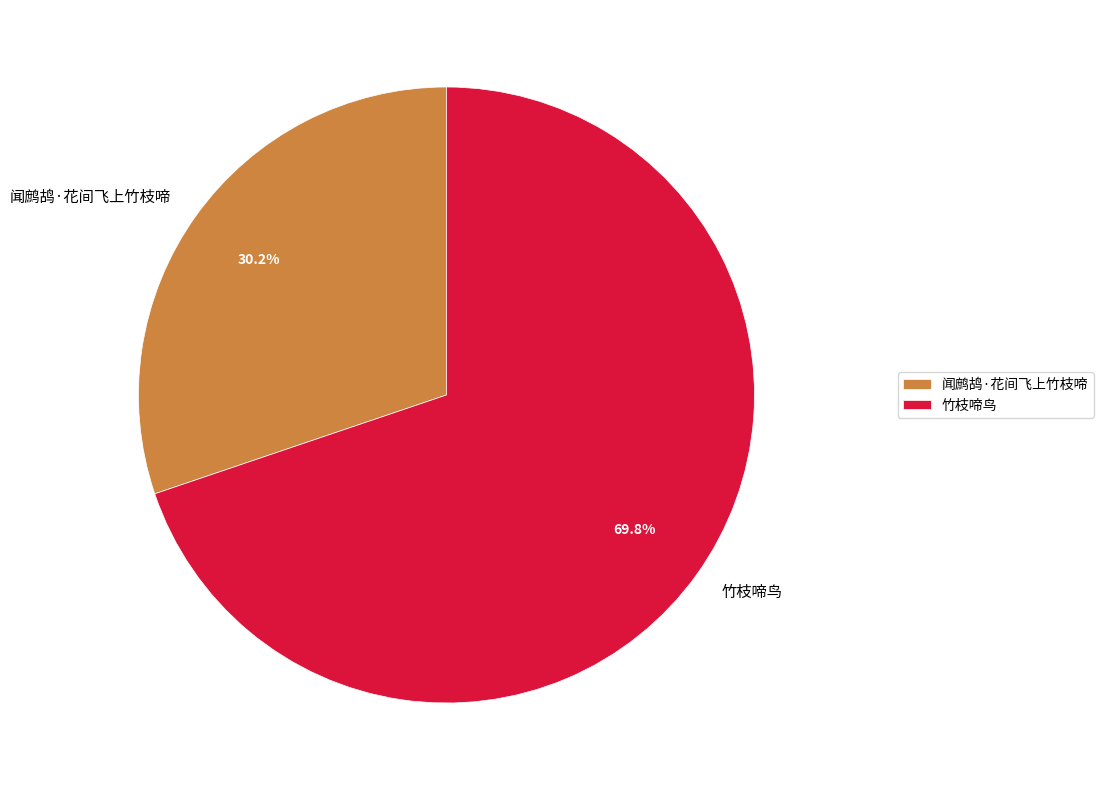

To the nearest percent, what percentage of the pie is 闻鹧鸪·花间飞上竹枝啼?

30%